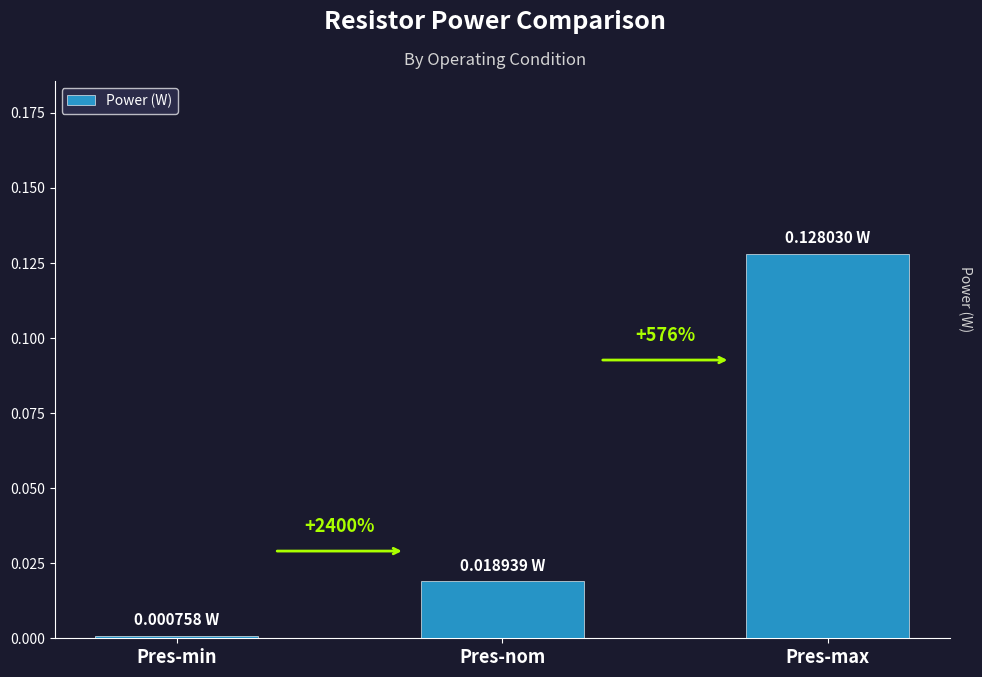

Are the bars horizontal?

No